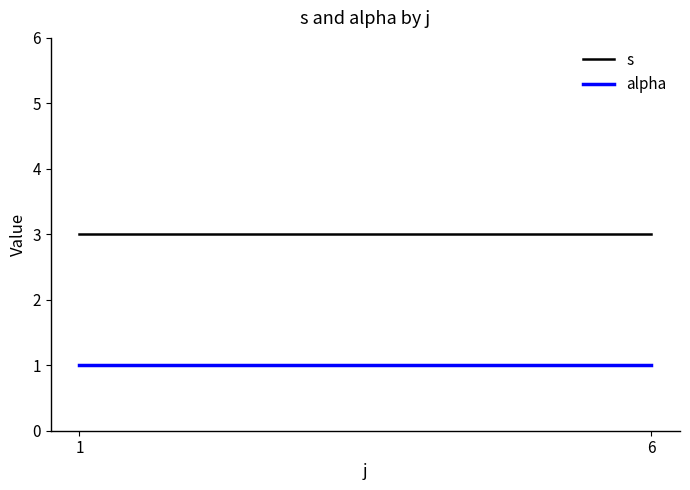

What is the sum of the s values at 1 and 6?

6